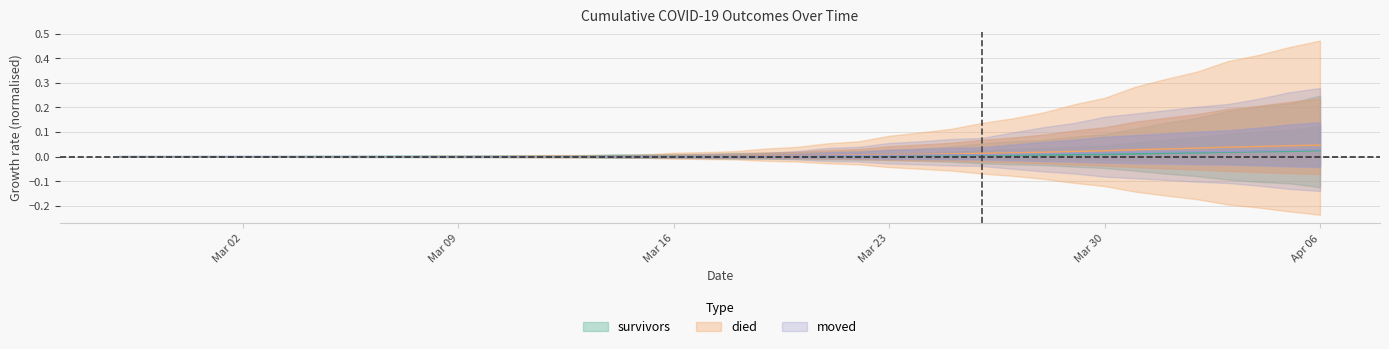

At how many categories does at least one series exceed 0?

37